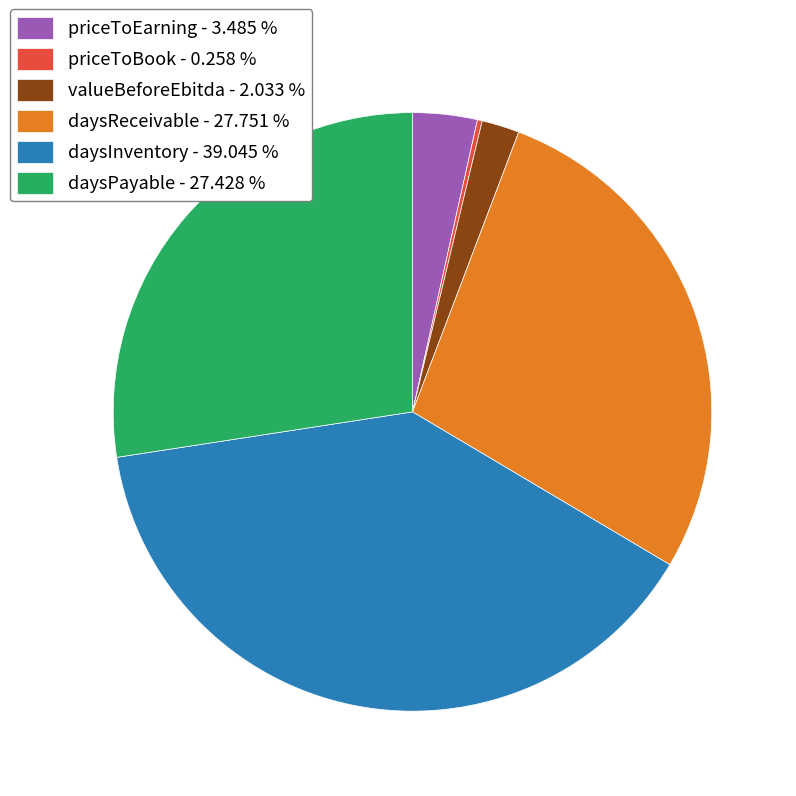

What is the largest slice in the pie chart?

daysInventory